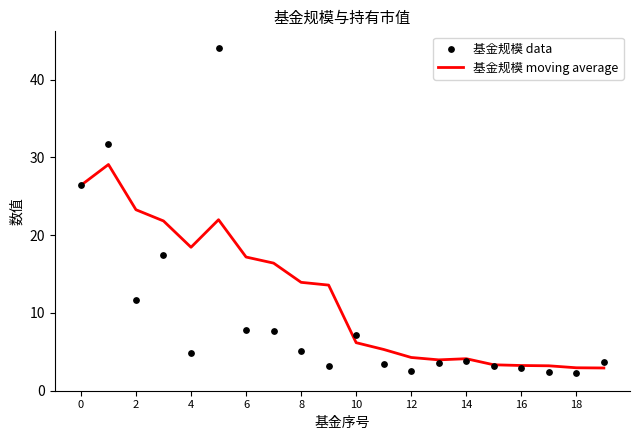

Which series reaches the minimum Y coordinate?

基金规模 data